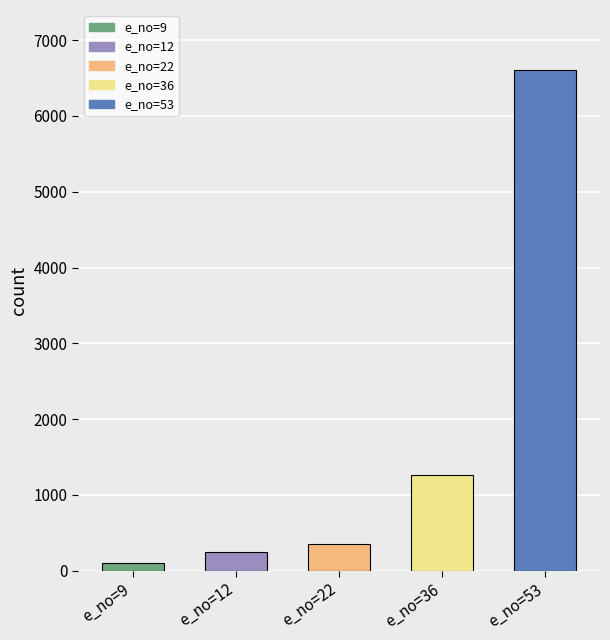

What is the difference between the maximum and minimum values?

6505